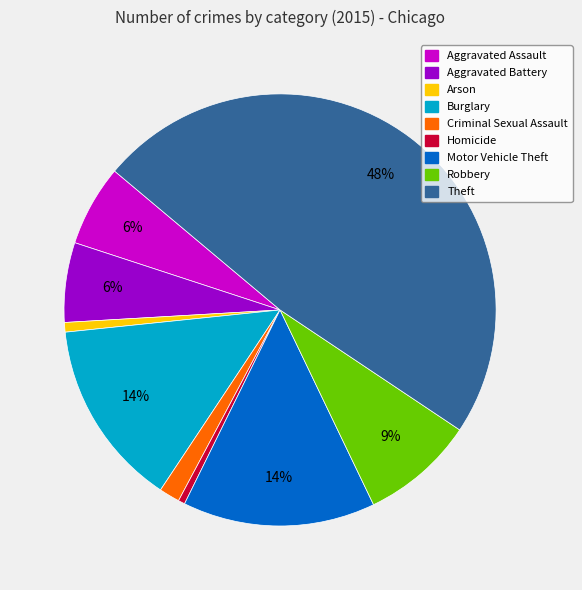

To the nearest percent, what is the difference between the largest and smallest slice percentages?

48%